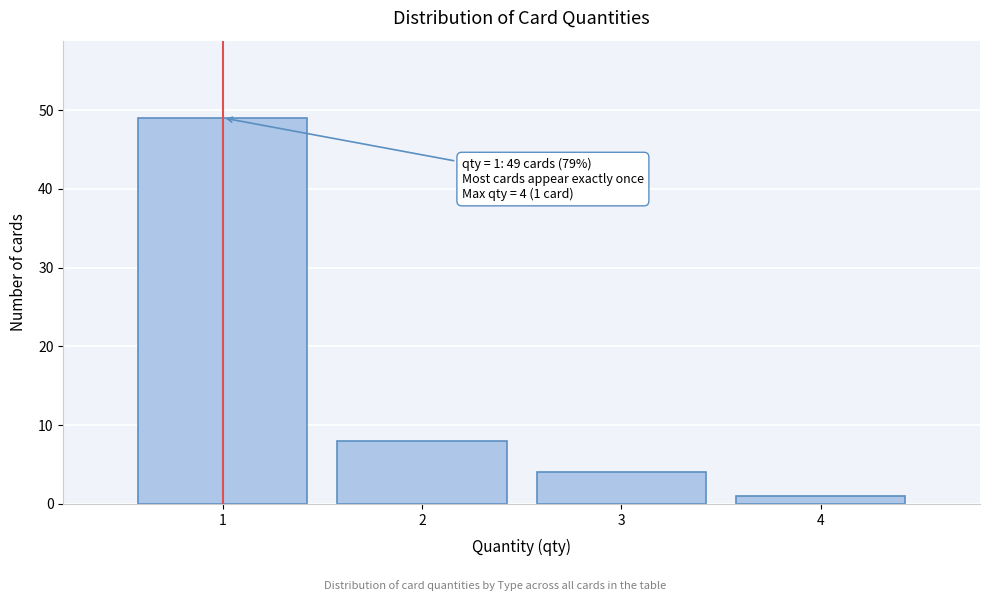

Which range on the x-axis has the tallest bar?

0.5 to 1.5